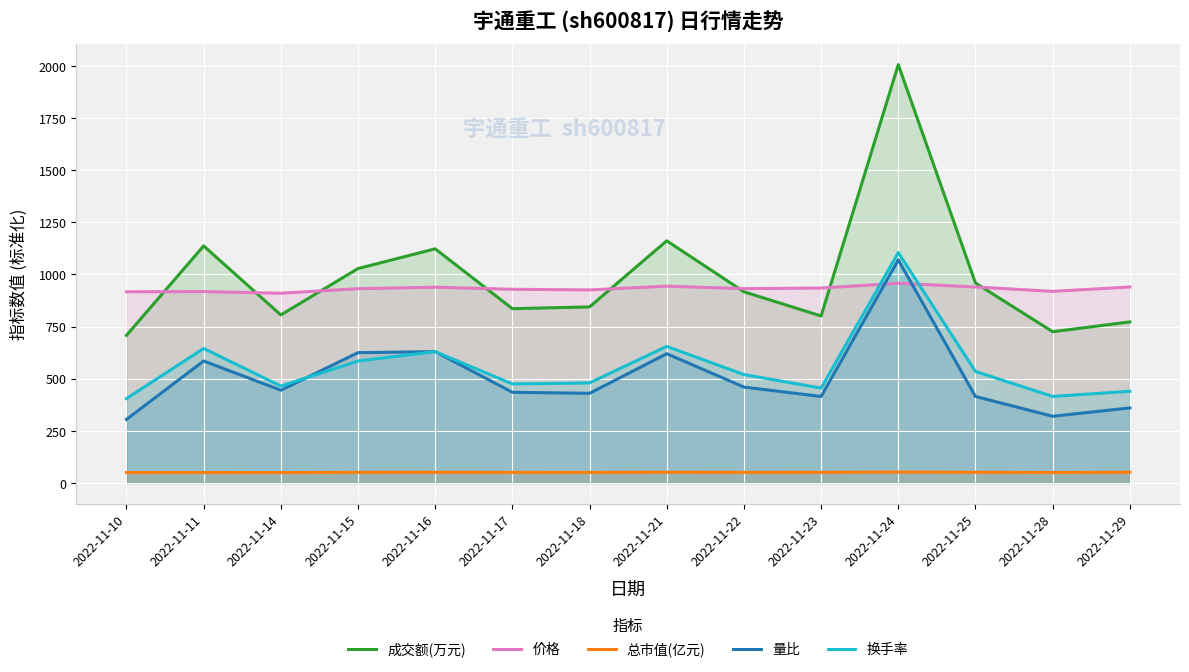

Which series has the widest spread of values?

成交额(万元)